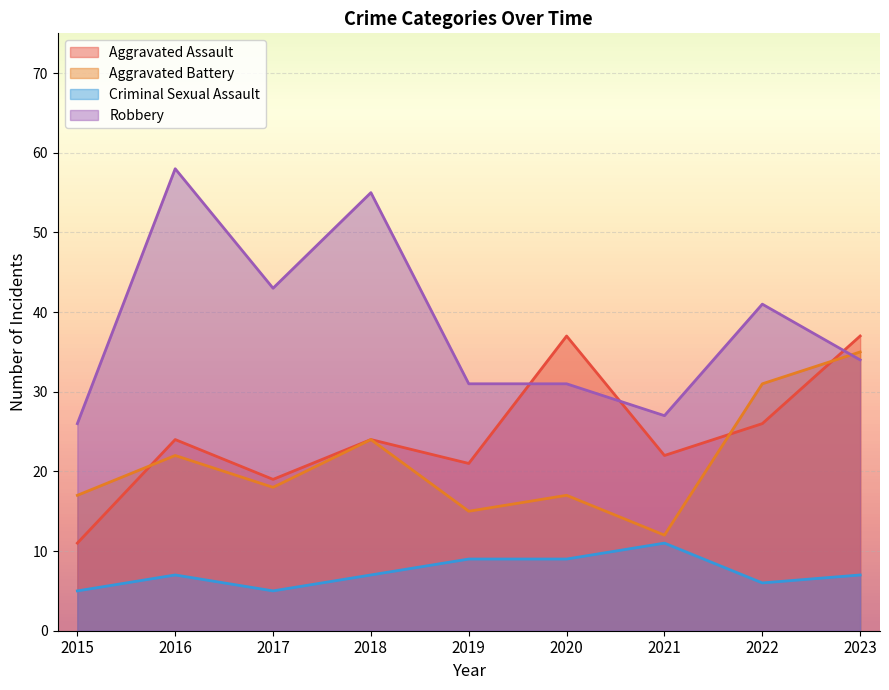

Which series ends up on top after the final intersection of Aggravated Battery and Robbery?

Aggravated Battery